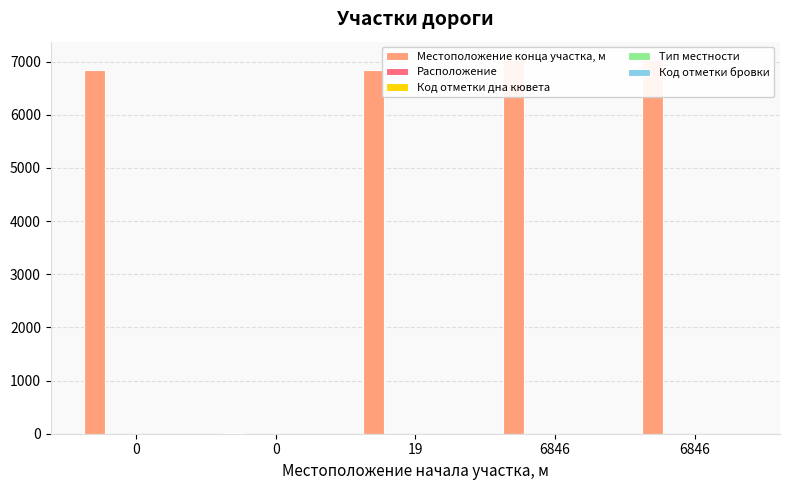

Rank the categories by Расположение value from lowest to highest.

0, 6846, 0, 19, 6846